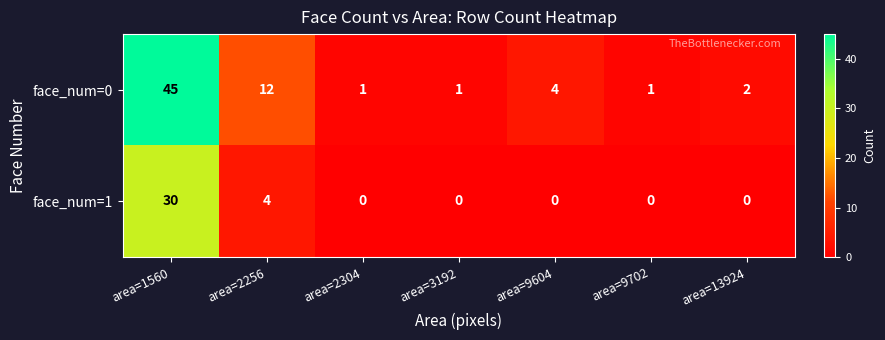

Count the number of categories in the chart.

7